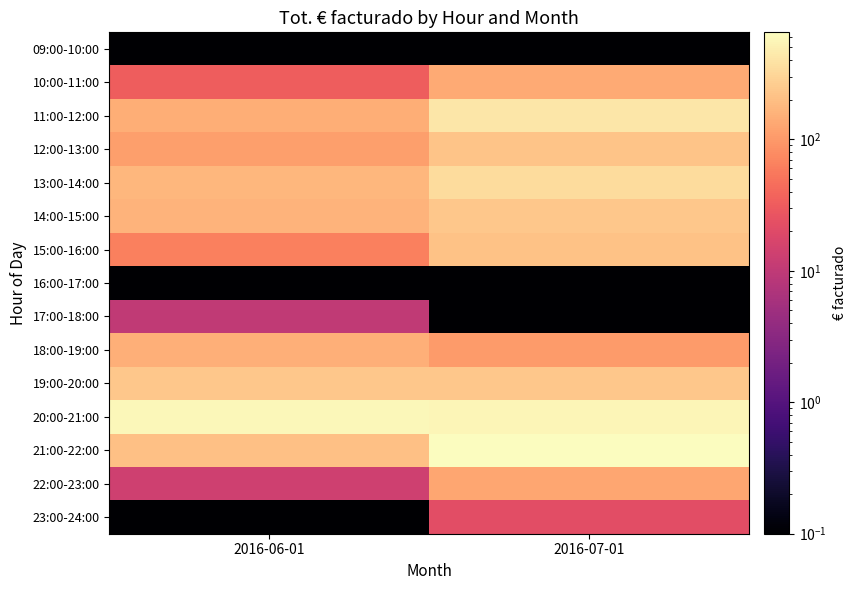

Reading right to left, what are all the values shown in this chart?

09:00-10:00: 2016-07-01=0.1	2016-06-01=0.1
10:00-11:00: 2016-07-01=134.5	2016-06-01=31.9
11:00-12:00: 2016-07-01=421.7	2016-06-01=148.3
12:00-13:00: 2016-07-01=223.8	2016-06-01=111.6
13:00-14:00: 2016-07-01=347.5	2016-06-01=175.1
14:00-15:00: 2016-07-01=234.9	2016-06-01=164.2
15:00-16:00: 2016-07-01=214.8	2016-06-01=63.7
16:00-17:00: 2016-07-01=0.1	2016-06-01=0.1
17:00-18:00: 2016-07-01=0.1	2016-06-01=9.9
18:00-19:00: 2016-07-01=103.0	2016-06-01=153.5
19:00-20:00: 2016-07-01=240.7	2016-06-01=235.9
20:00-21:00: 2016-07-01=556.4	2016-06-01=581.6
21:00-22:00: 2016-07-01=651.1	2016-06-01=204.9
22:00-23:00: 2016-07-01=126.4	2016-06-01=13.9
23:00-24:00: 2016-07-01=21.9	2016-06-01=0.1